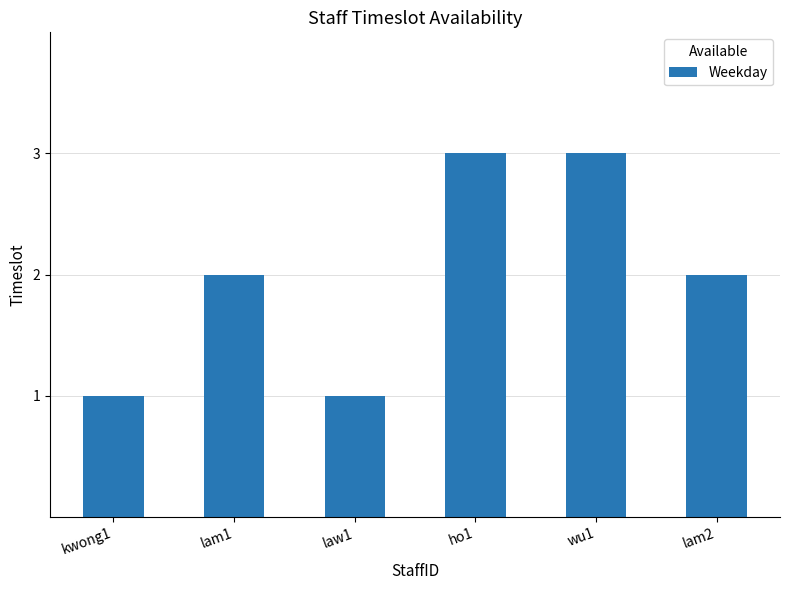

What position from the left is wu1?

5